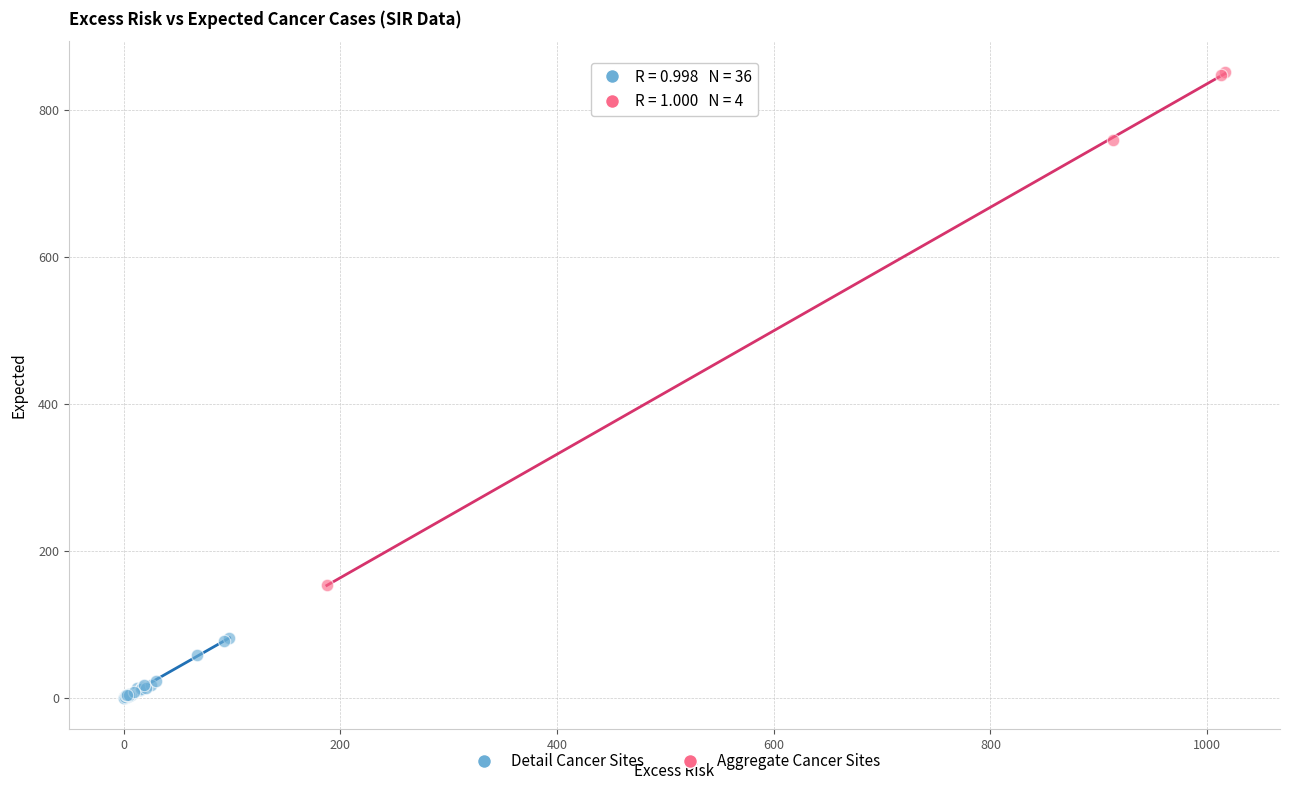

Which series reaches the maximum Y coordinate?

Aggregate Cancer Sites